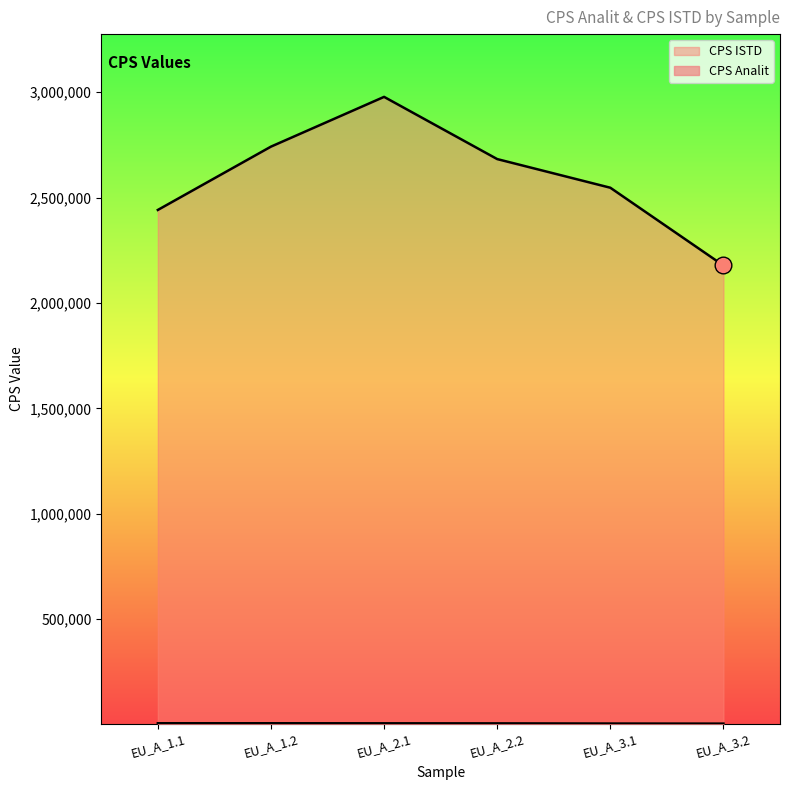

Which has a higher value, EU_A_1.2 or EU_A_1.1?

EU_A_1.1